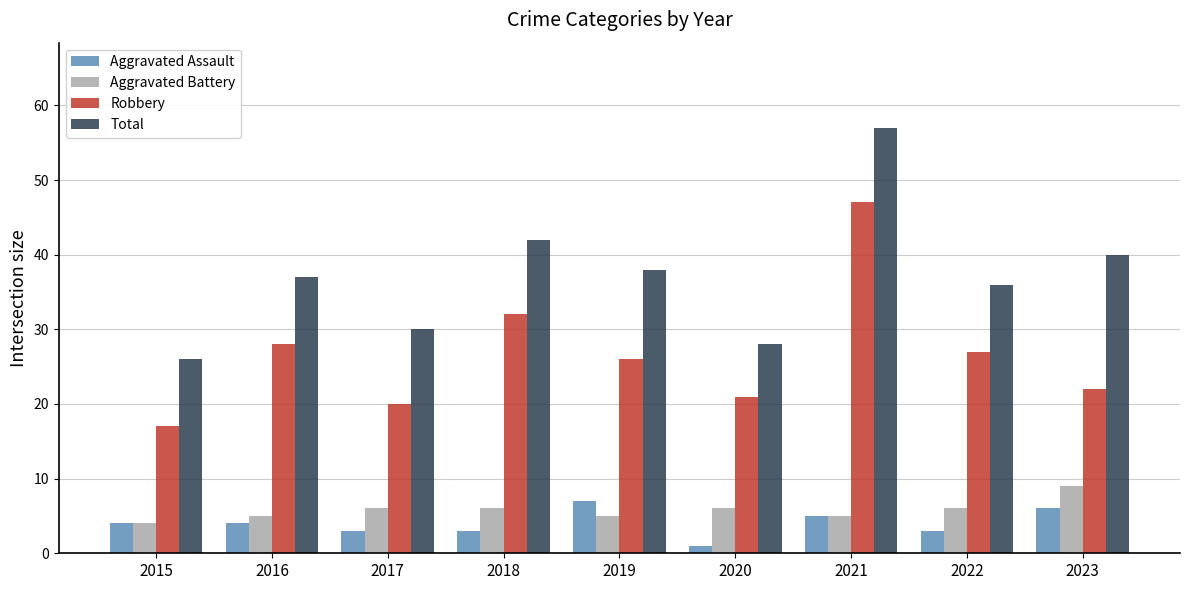

What is the total value across all series at 2021?

114